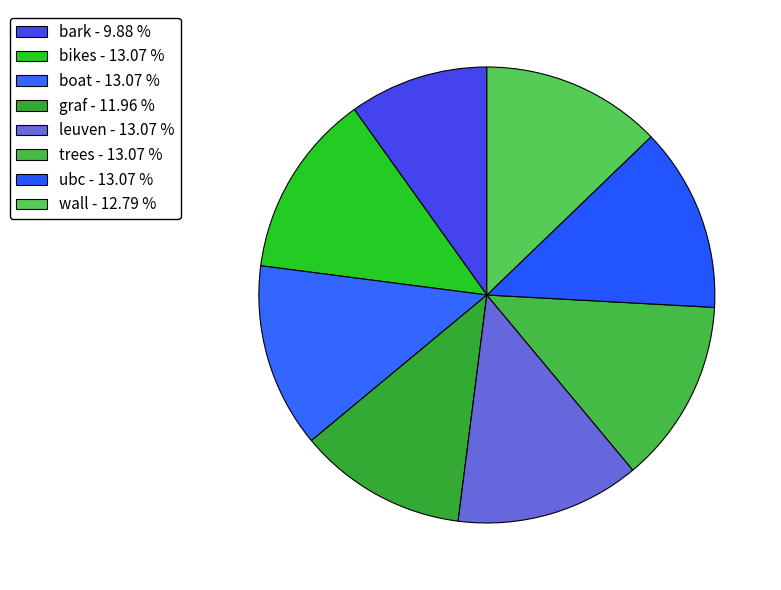

Count the number of slices in the pie.

8